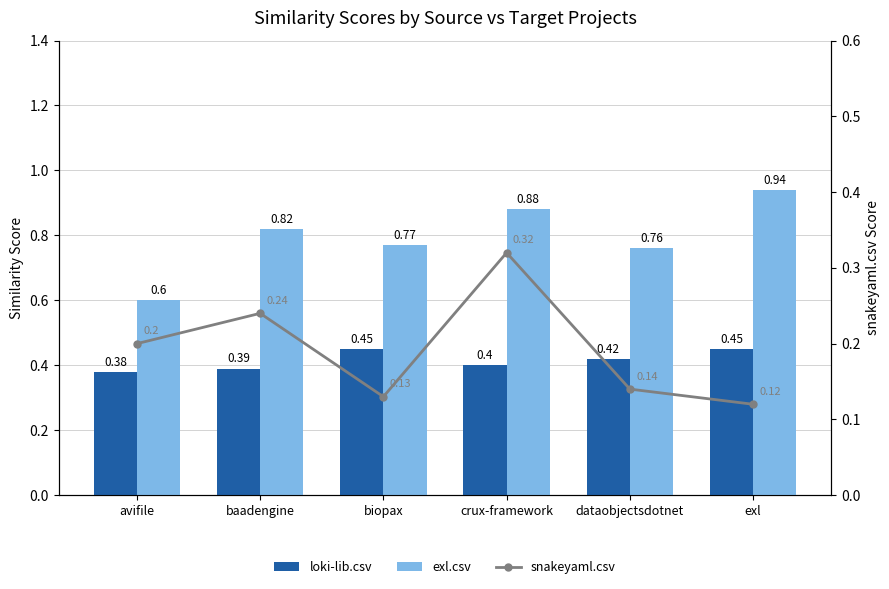

Reading left to right, extract all data points from this chart.

loki-lib.csv: 0.4	0.4	0.5	0.4	0.4	0.5
exl.csv: 0.6	0.8	0.8	0.9	0.8	0.9
snakeyaml.csv: 0.2	0.2	0.1	0.3	0.1	0.1